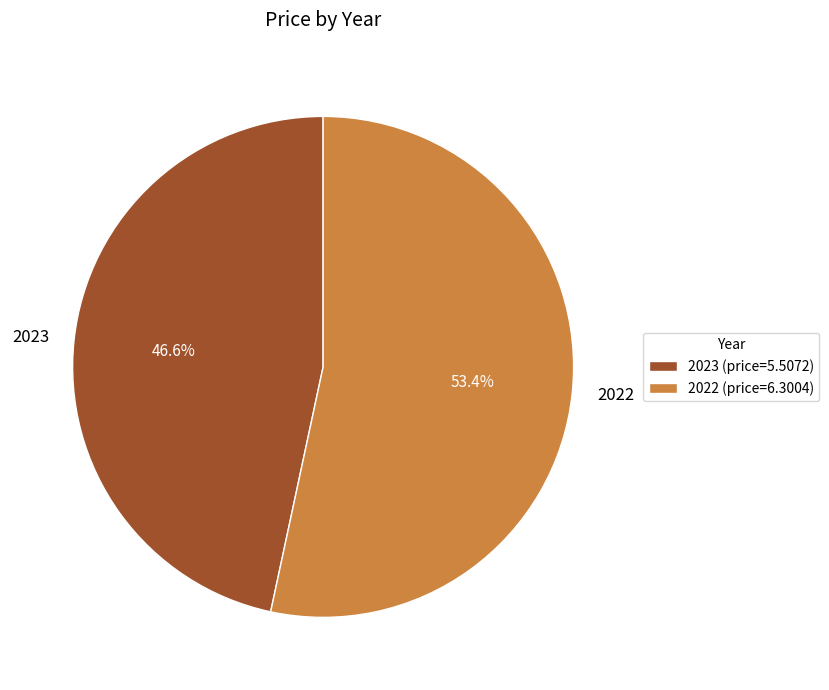

What percentage is the 2023 slice, to the nearest percent?

47%